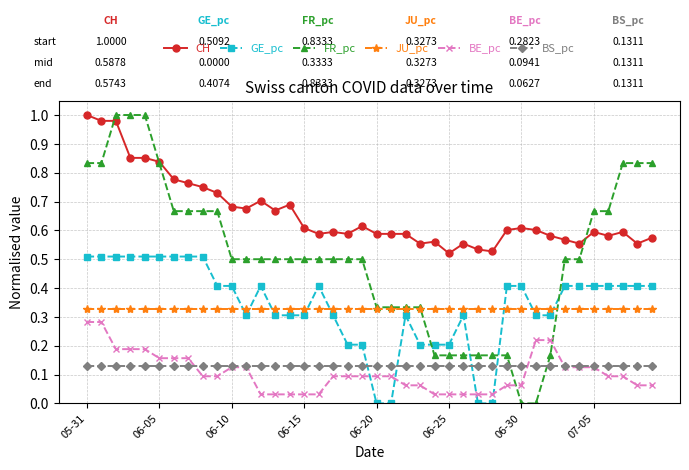

True or false: CH and BS_pc cross at least once.

False